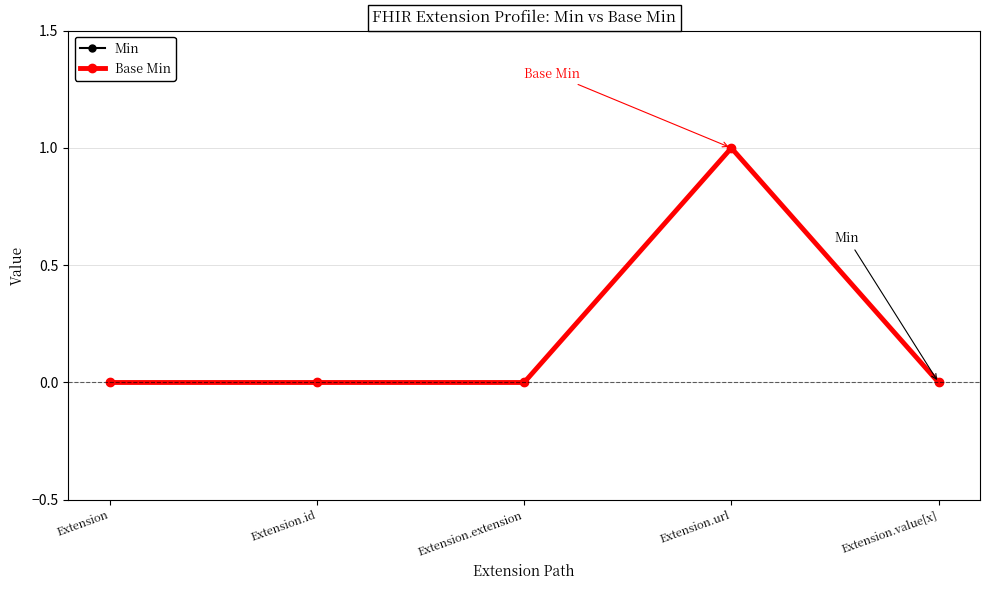

Is this an area chart (filled region under the line)?

No